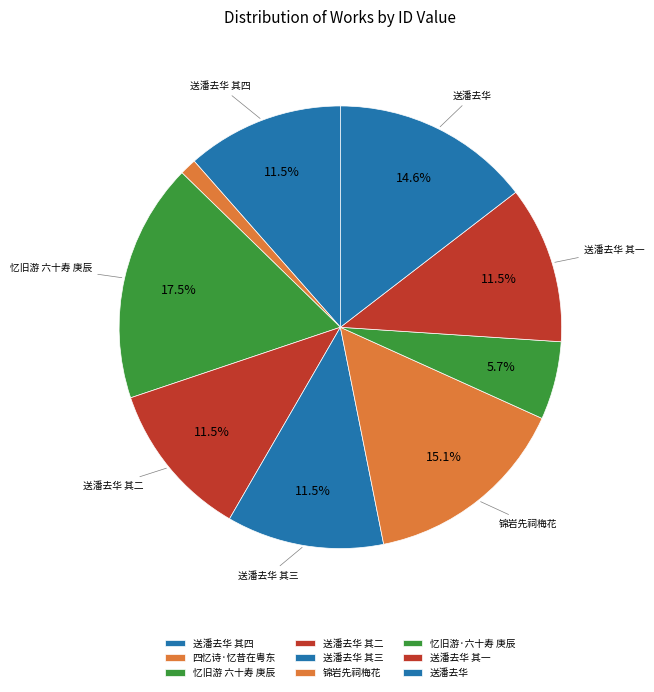

Count the number of slices in the pie.

9